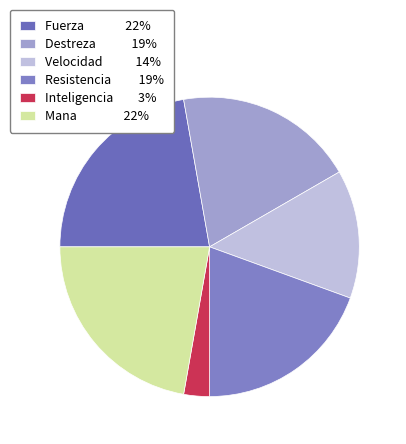

What portion of the pie excludes Fuerza?

77.8%